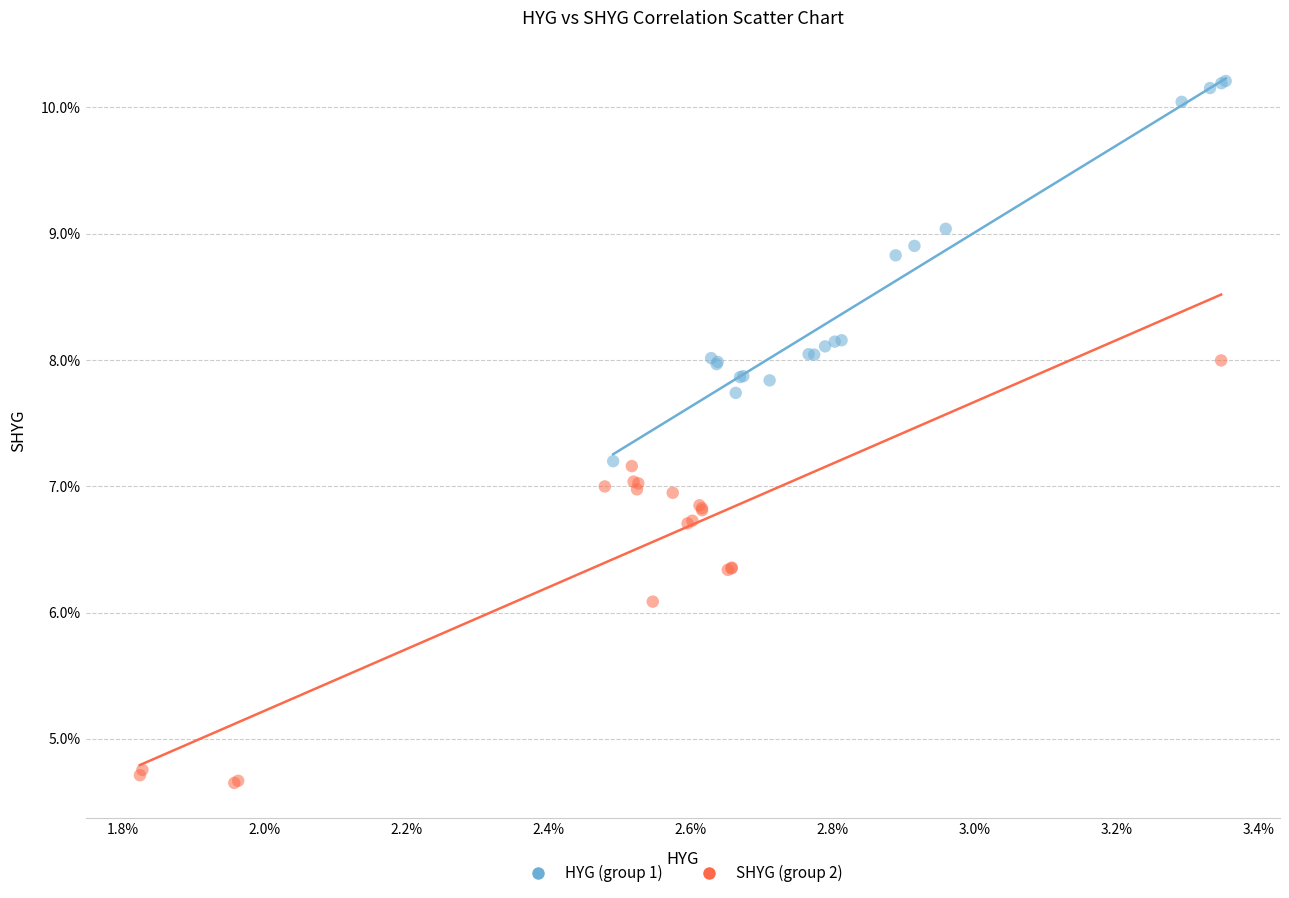

What are all the series names shown in the legend?

HYG (group 1), SHYG (group 2)